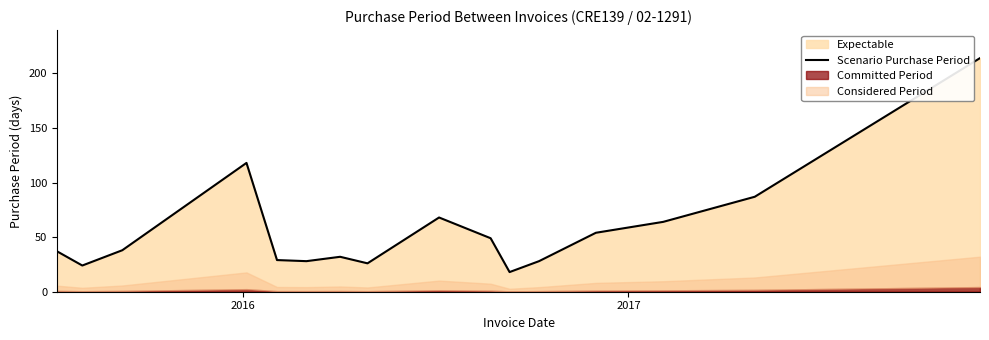

How many interior local peaks (higher than both neighbors) does the data have?

3